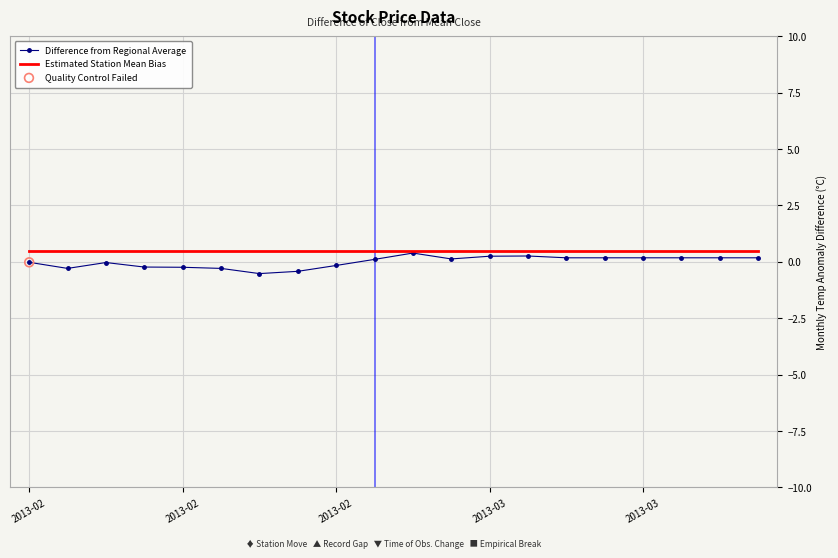

Which series has the largest range (max minus min)?

Difference from Regional Average